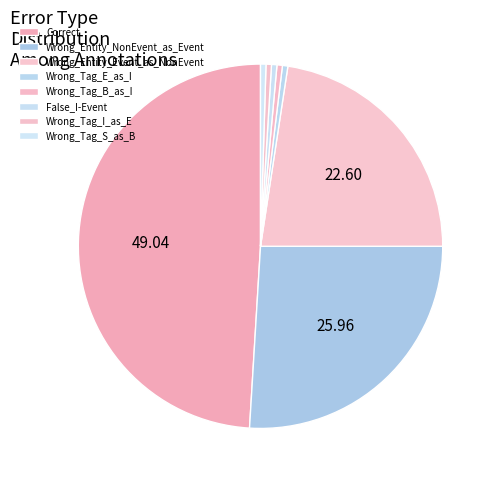

Is it true that False_I-Event is 0% of the pie?

True